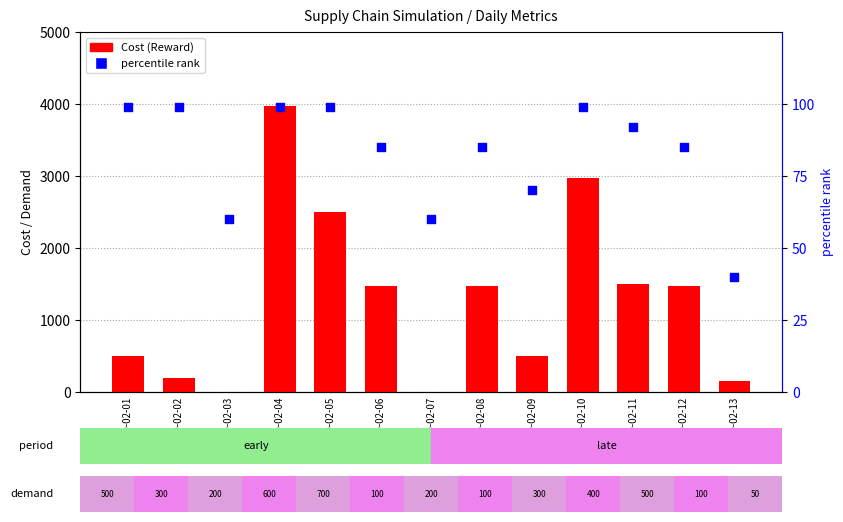

Is the value of Cost (Reward) at 2020-02-10 greater than the value of percentile rank at 2020-02-04?

Yes